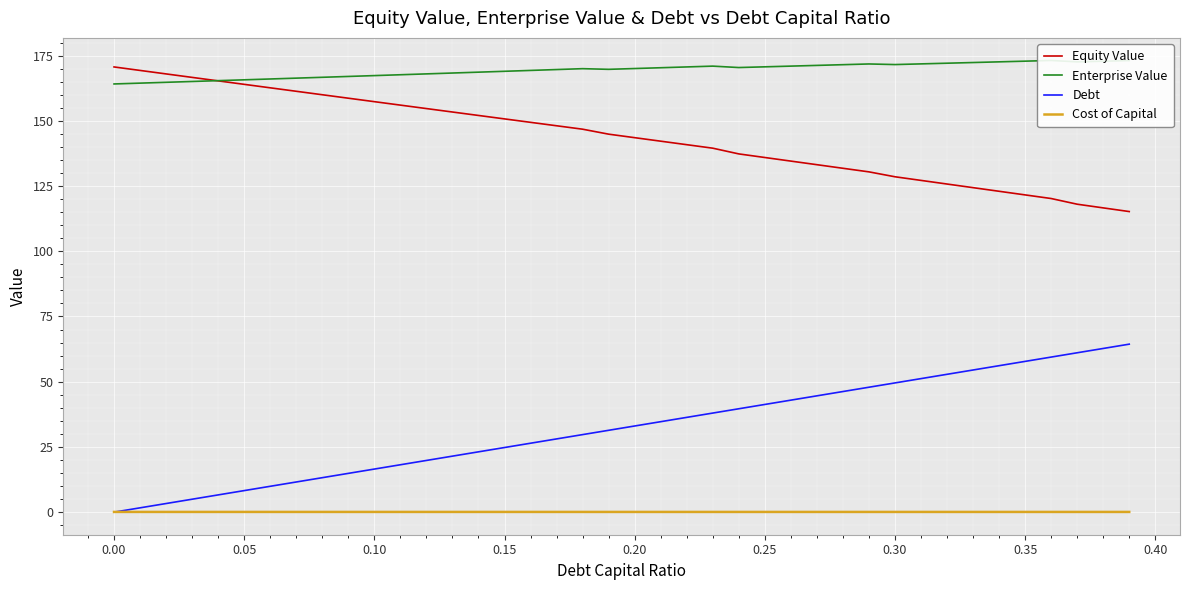

How many data points does each series have?

40